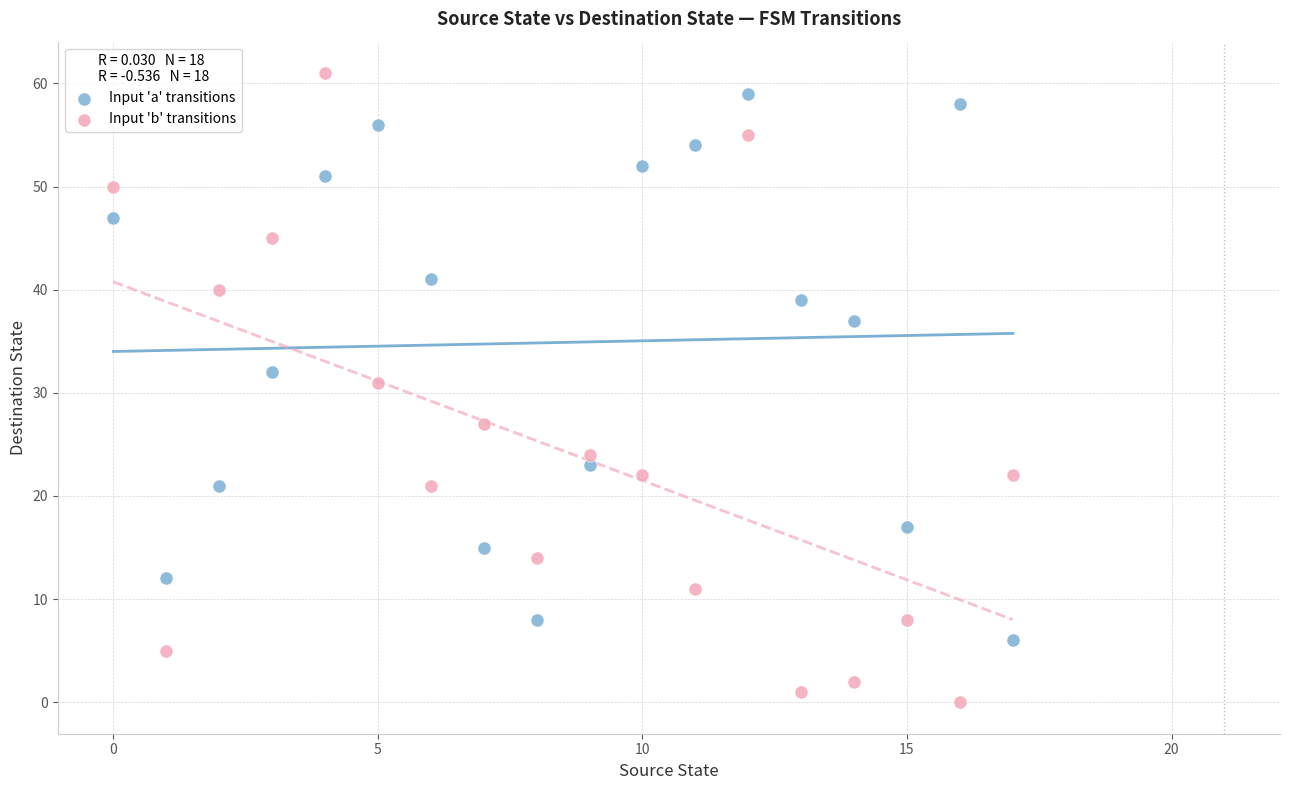

Which series reaches the minimum Y coordinate?

Input 'b' transitions